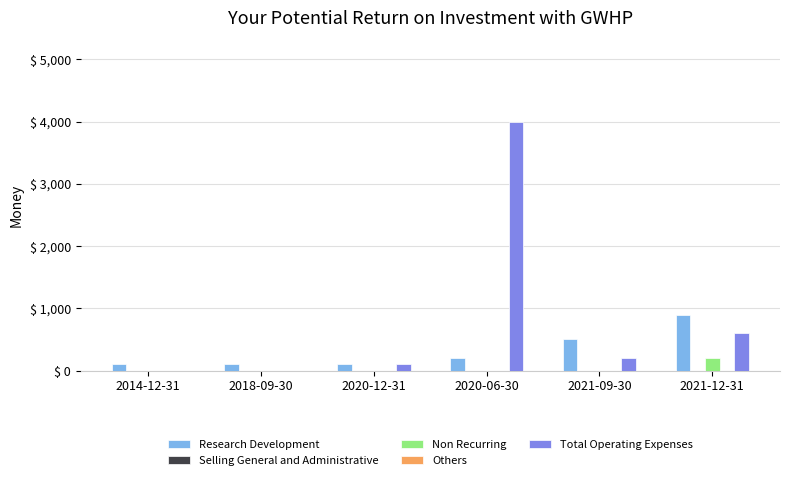

Rank the series by their maximum value, from highest to lowest.

Total Operating Expenses, Research Development, Non Recurring, Selling General and Administrative, Others